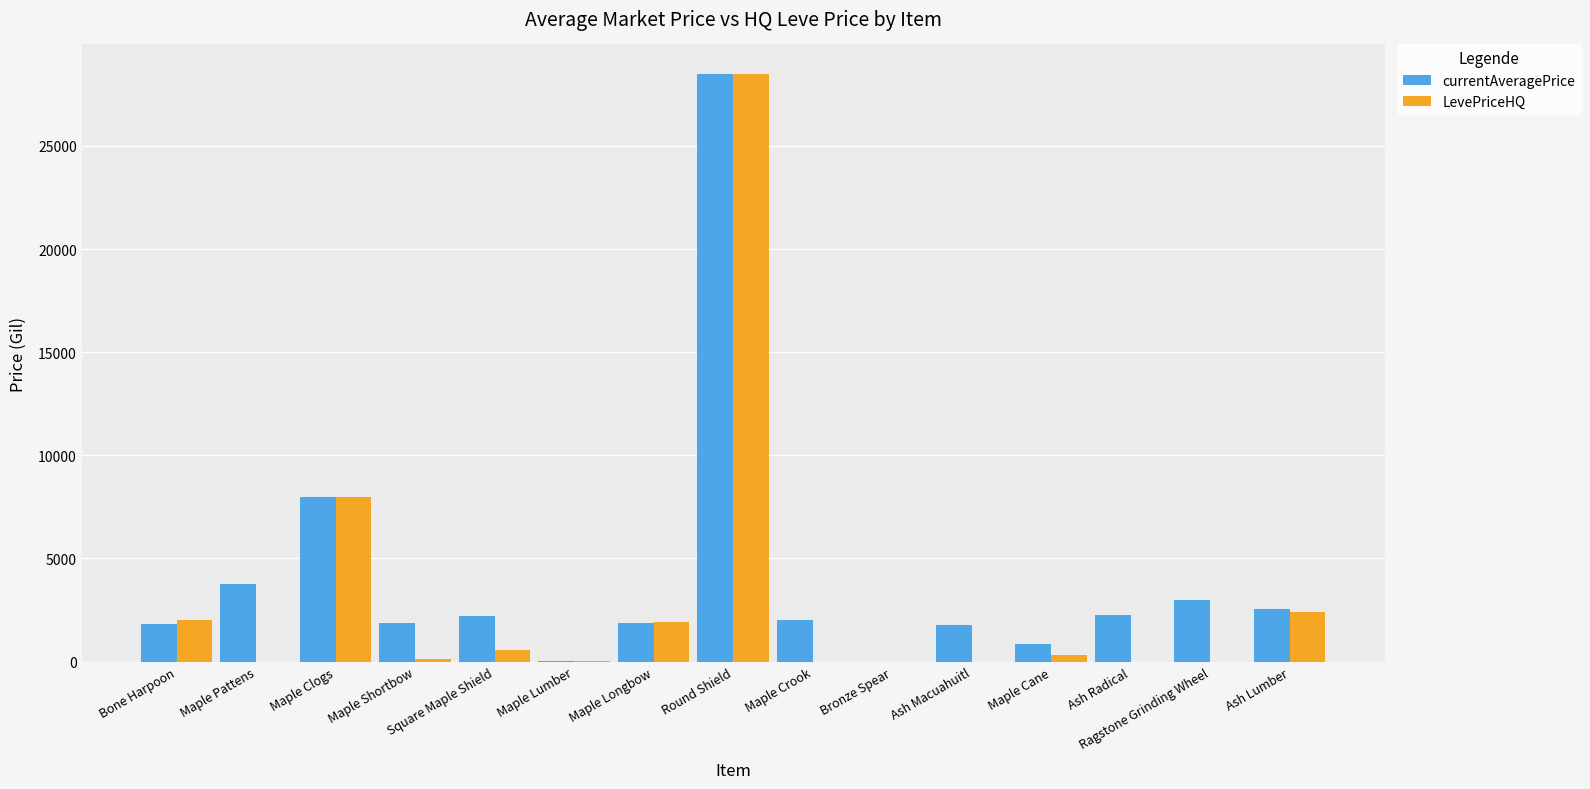

Is it true that LevePriceHQ equals 454.7 at Maple Longbow?

False